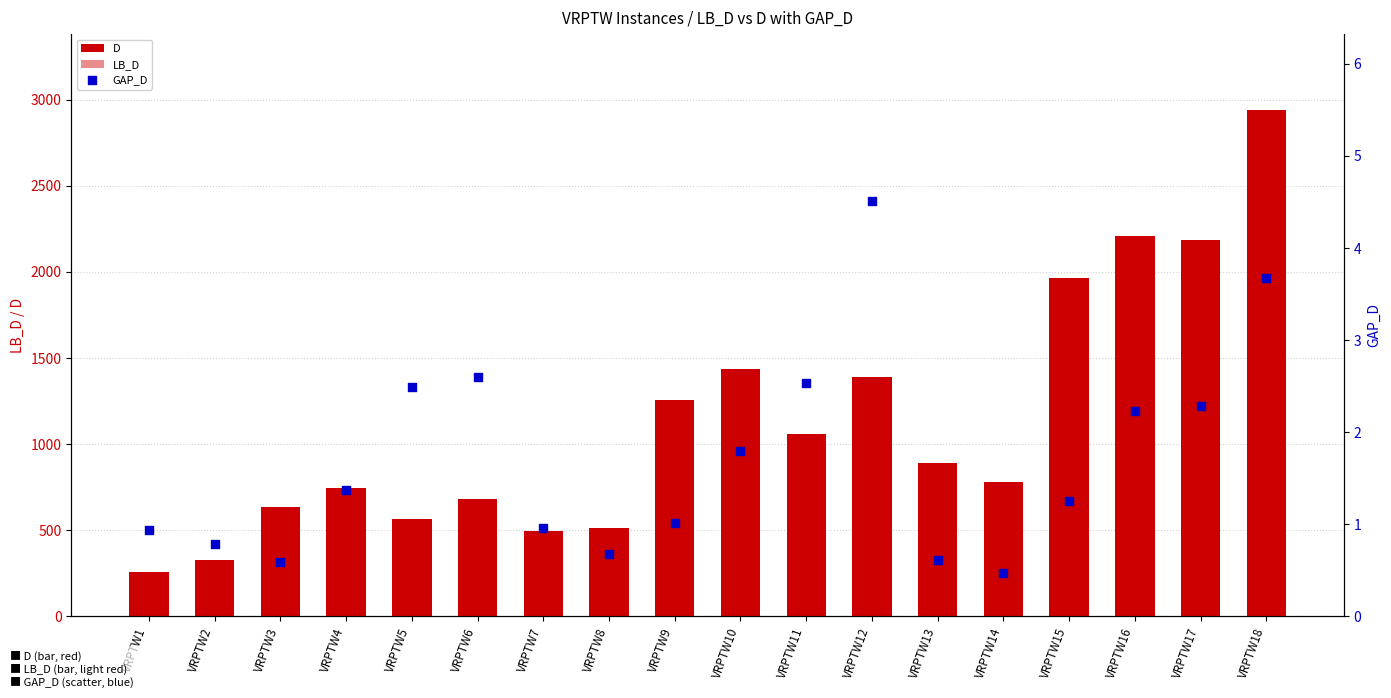

At which category is the sum across all series the highest?

VRPTW18